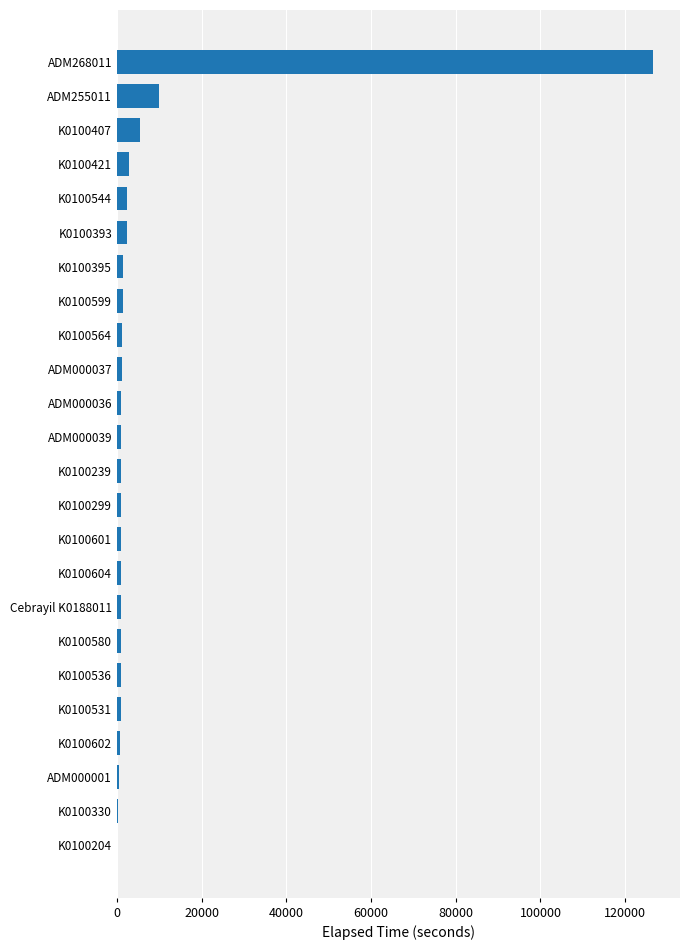

The chart shows a value of 869 at K0100531. True or false?

True